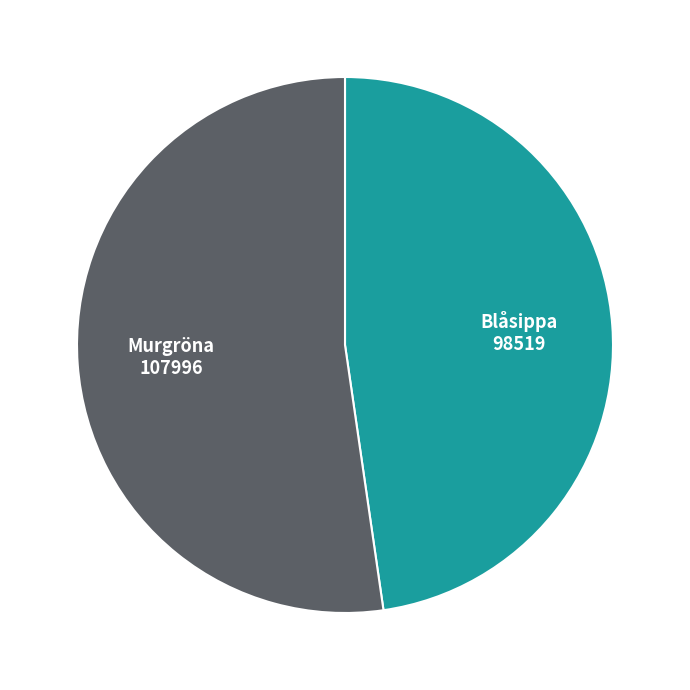

Which category has the smallest portion of the pie?

Blåsippa